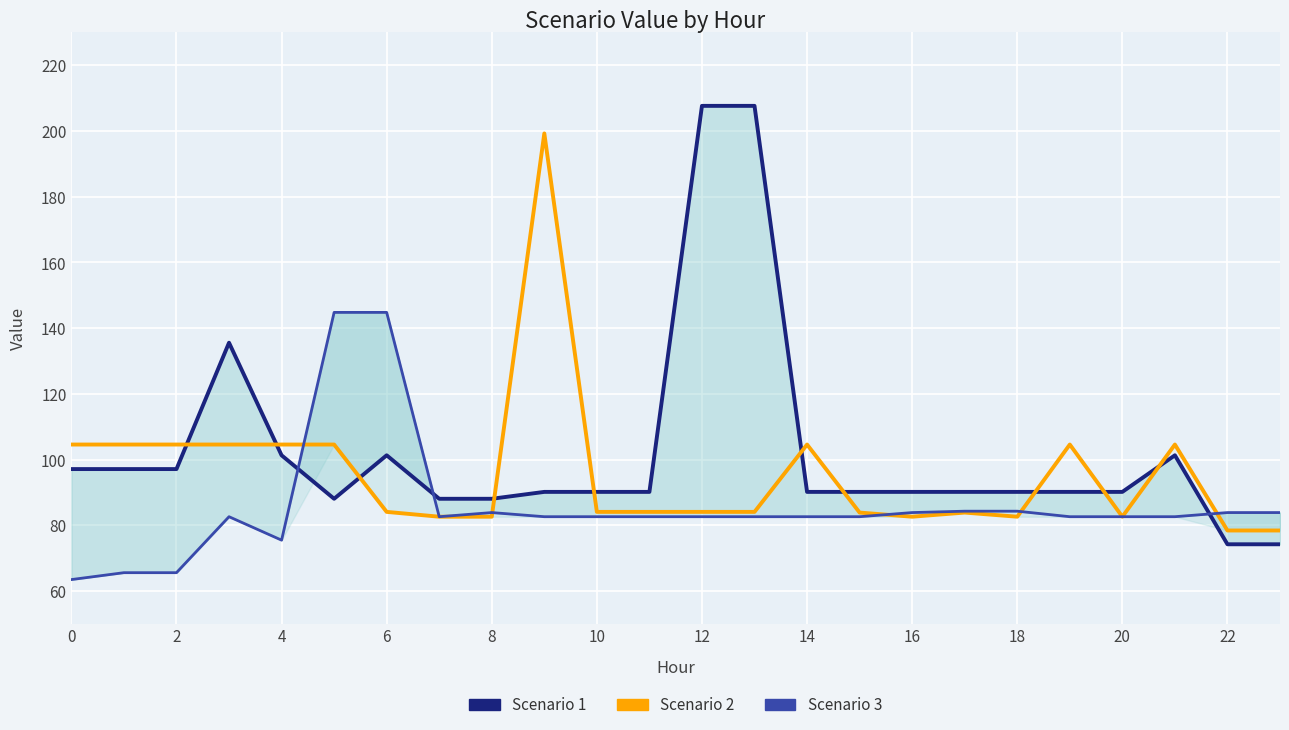

True or false: Scenario 2 and Scenario 3 cross at least once.

True